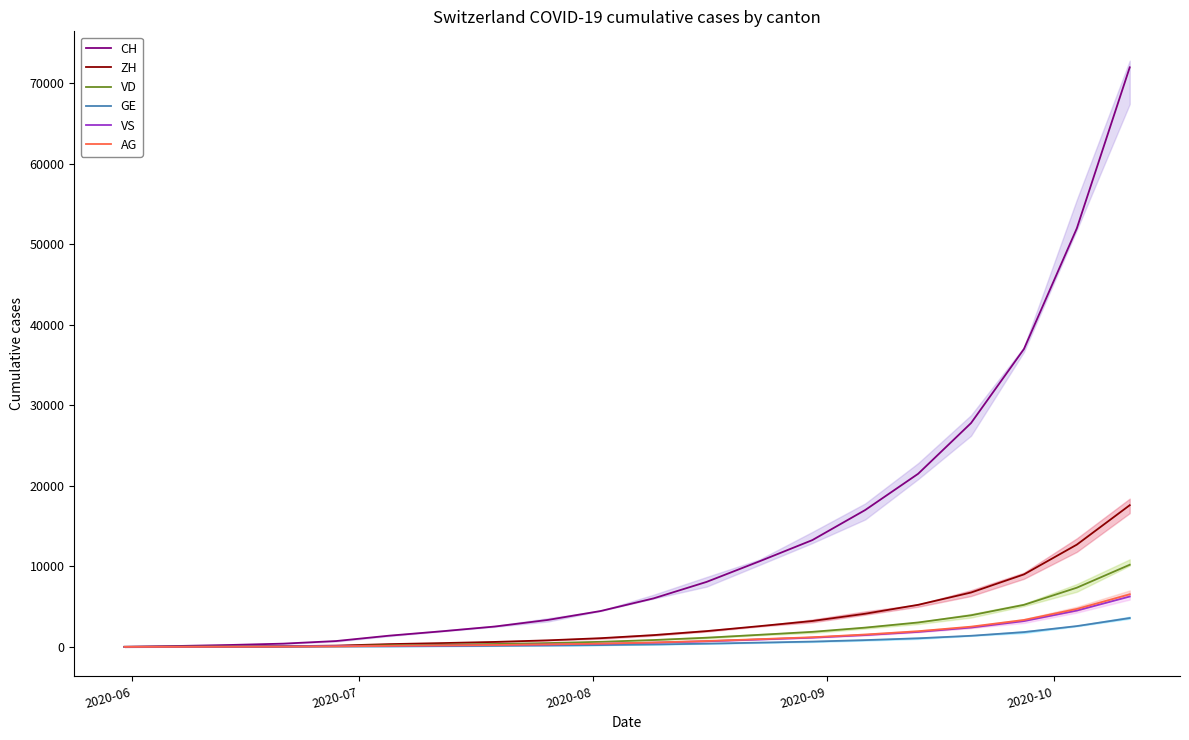

The value of VS at 12 is 512. True or false?

False